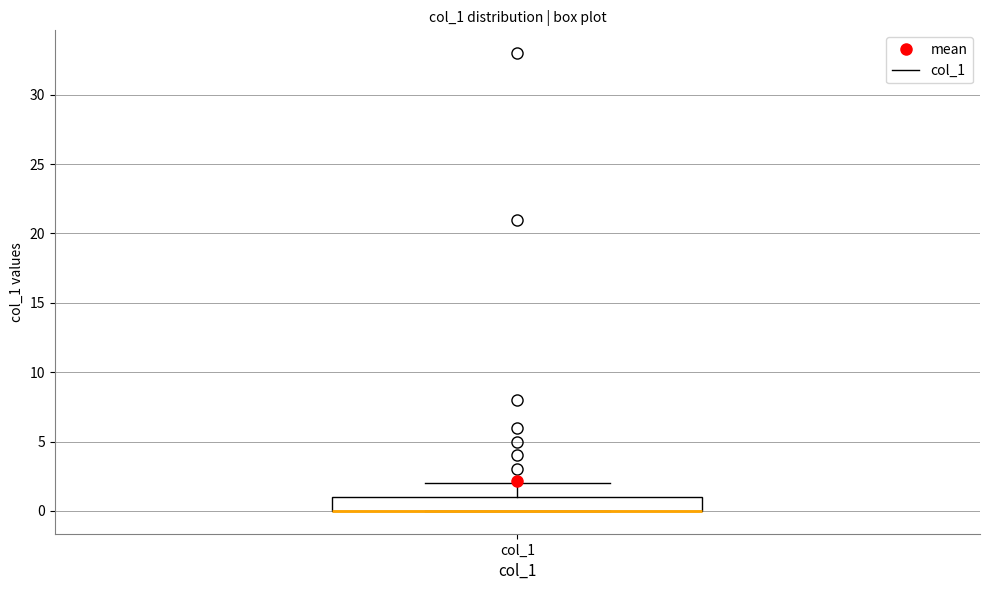

Where is the upper edge of the box for col_1 on the y-axis? The values are not printed on the chart, so give them approximately, as read against the axis.

1